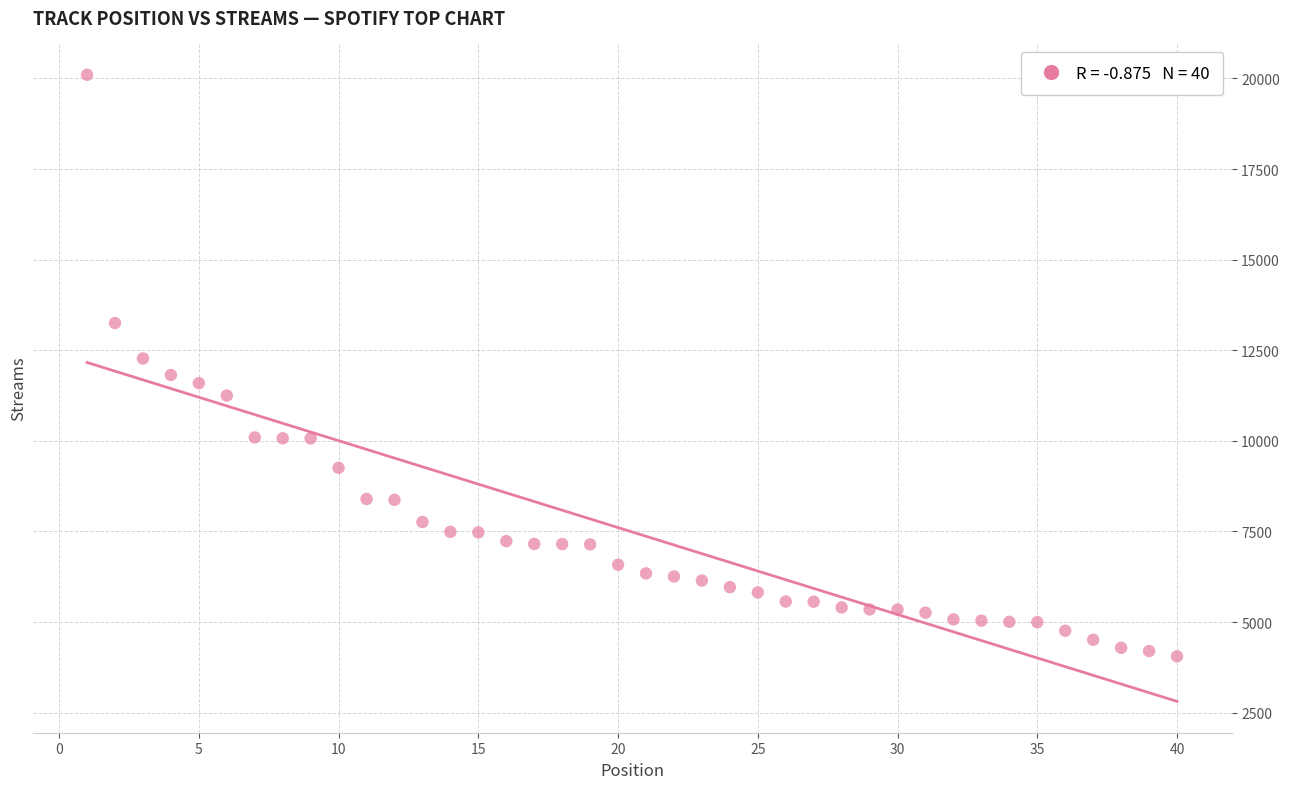

What is the range of X values (max minus min)?

39